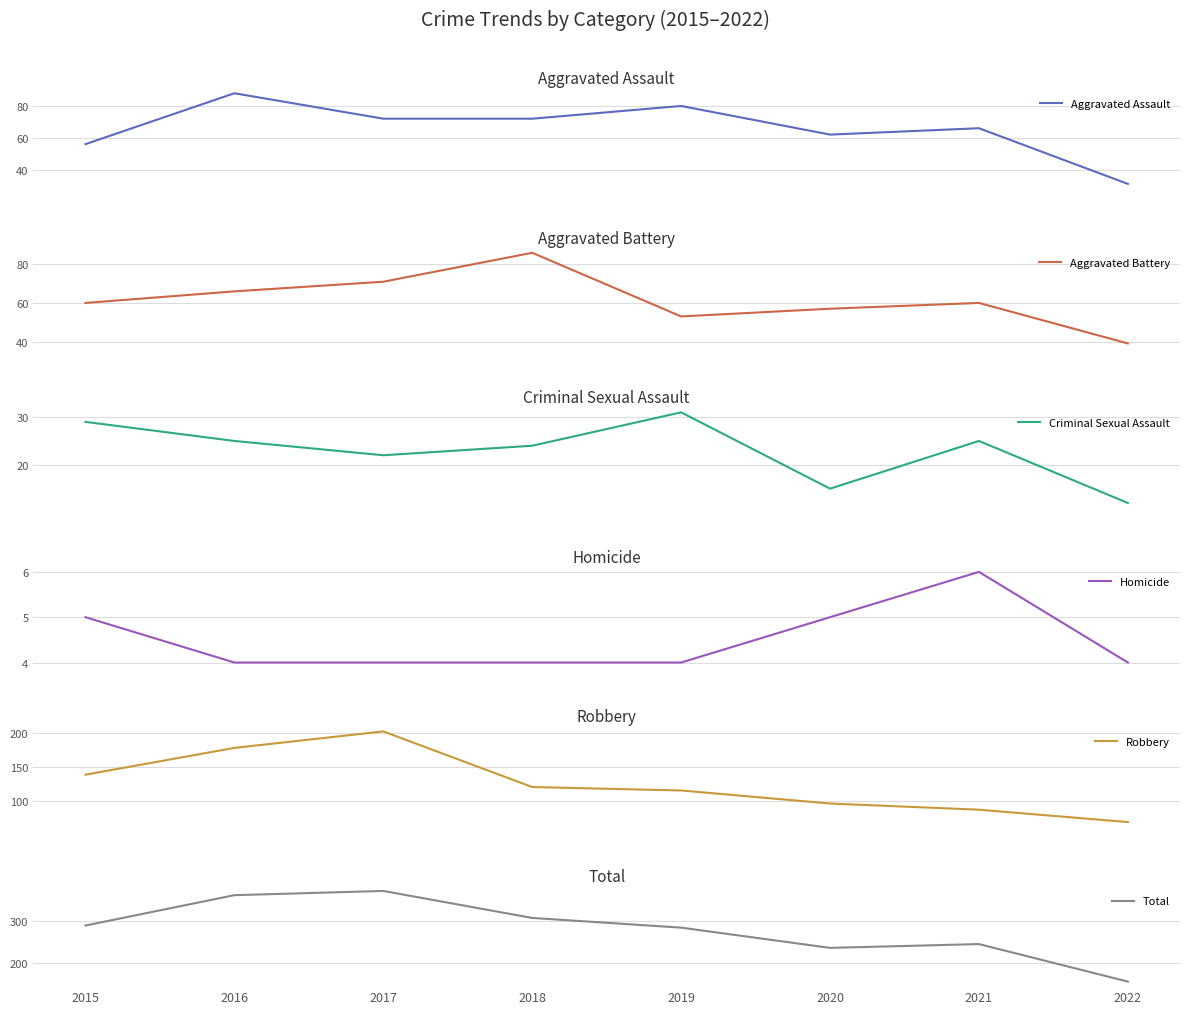

What is the value of the Aggravated Assault point at the 6th from the left?

62